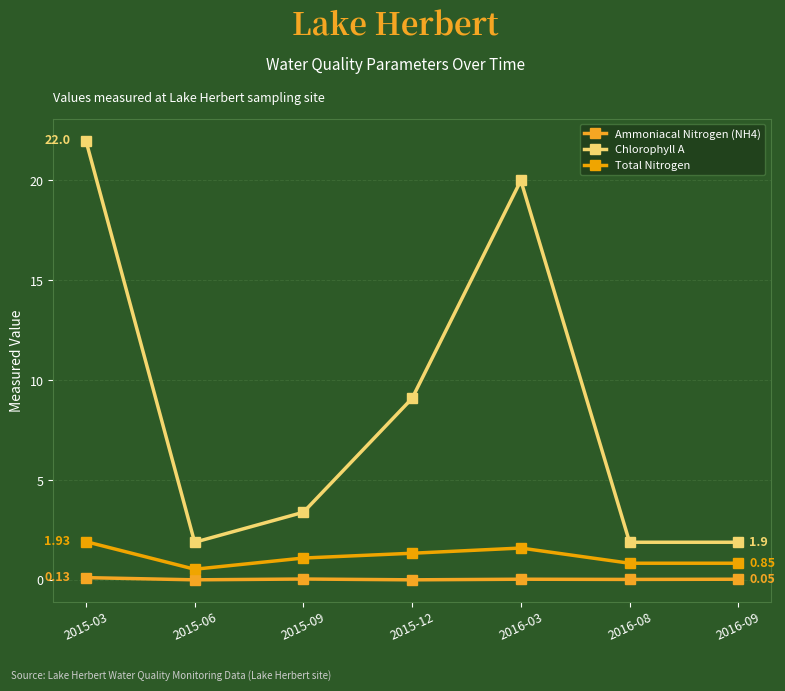

At how many categories does at least one series exceed 2?

4